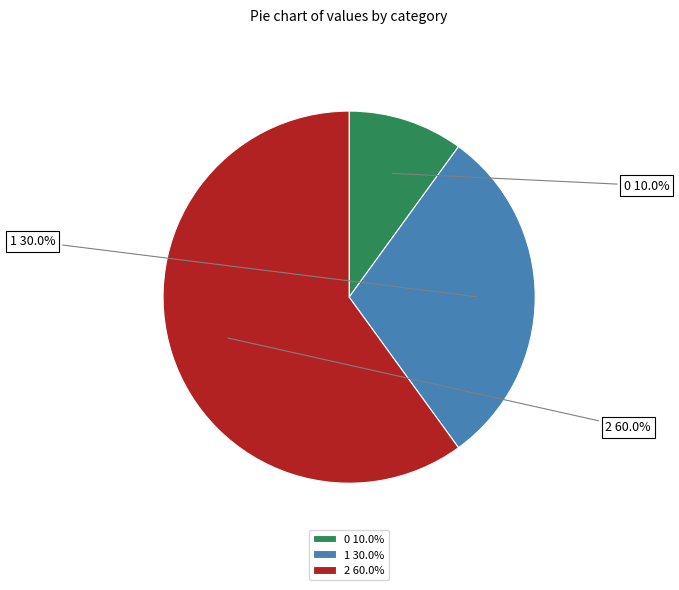

Is 2 the majority of the pie?

Yes